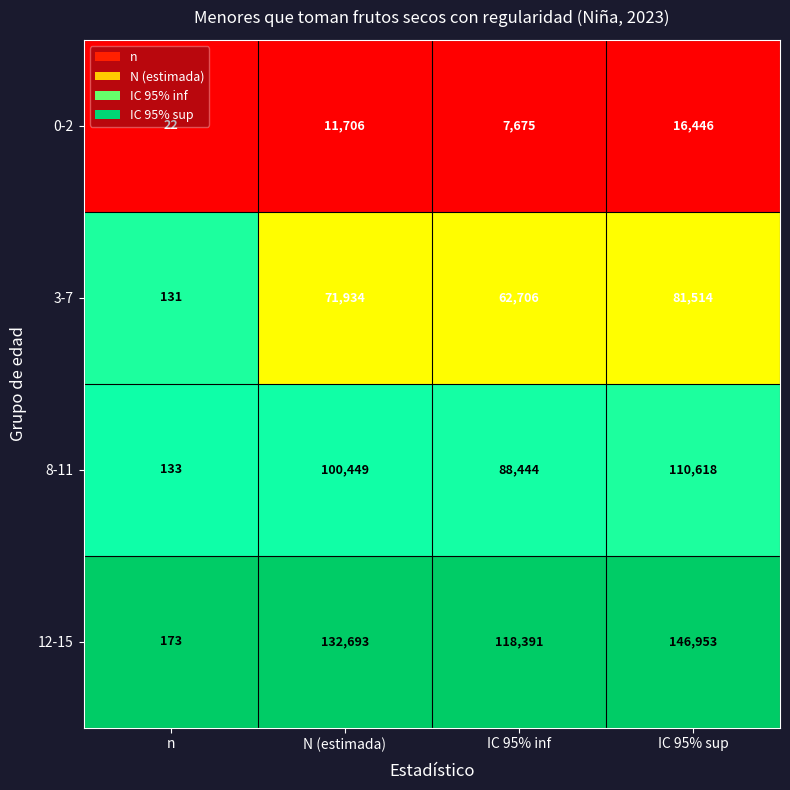

Which series has the largest total across all categories?

12-15